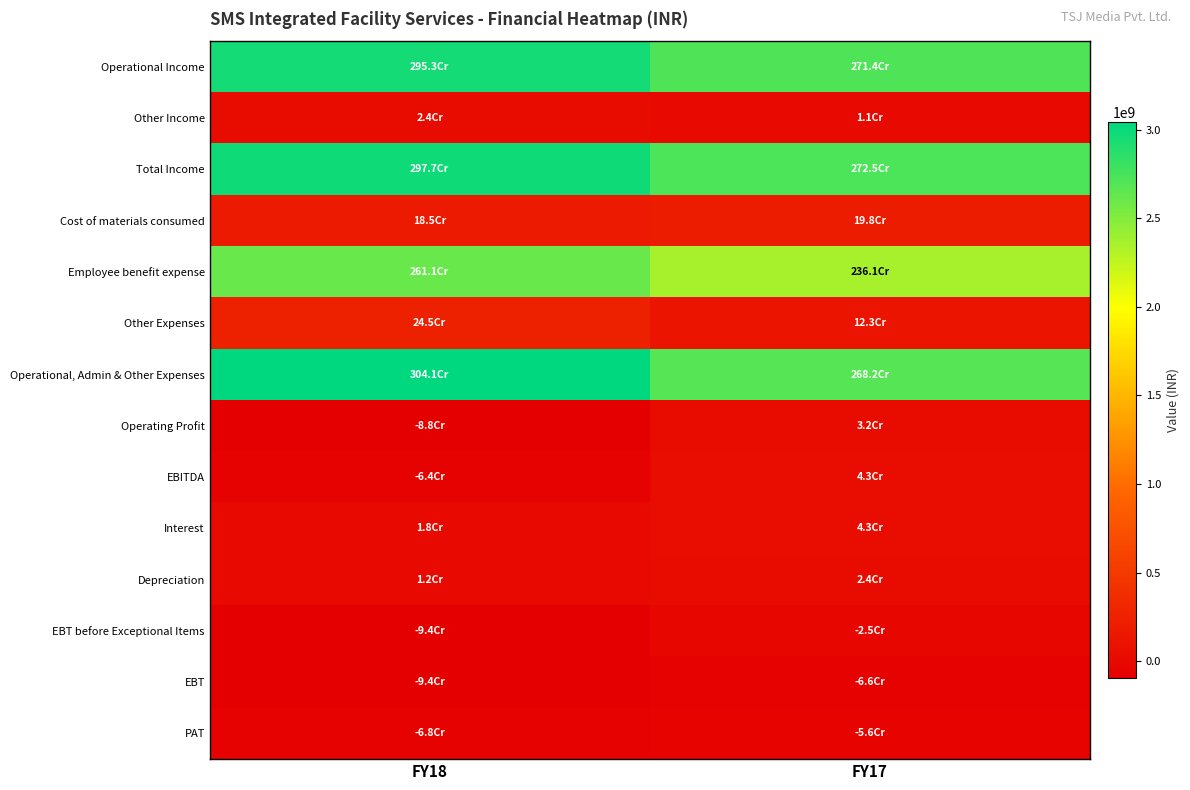

Reading left to right, what are all the values shown in this chart?

Operational Income: FY18=2953222660	FY17=2713900970
Other Income: FY18=24128510	FY17=10842390
Total Income: FY18=2977351170	FY17=2724743360
Cost of materials consumed: FY18=185223640	FY17=198092820
Employee benefit expense: FY18=2610773400	FY17=2361025460
Other Expenses: FY18=245323160	FY17=123016560
Operational, Admin & Other Expenses: FY18=3041320200	FY17=2682134840
Operating Profit: FY18=-88097540	FY17=31766130
EBITDA: FY18=-63969030	FY17=42608520
Interest: FY18=18296000	FY17=43191450
Depreciation: FY18=12125360	FY17=24440560
EBT before Exceptional Items: FY18=-94390390	FY17=-25023490
EBT: FY18=-94390390	FY17=-66449410
PAT: FY18=-68122570	FY17=-56497420